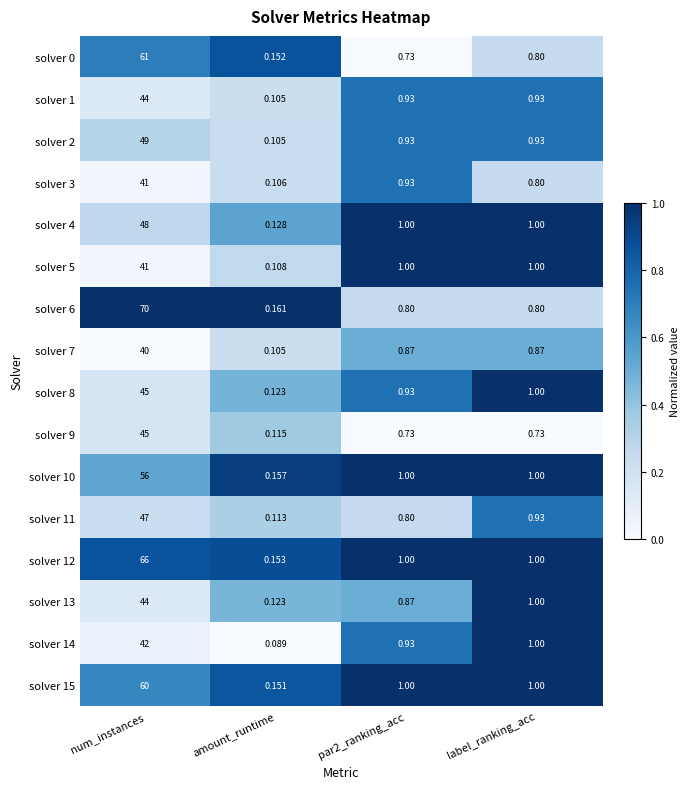

What is the total value across all series at label_ranking_acc?

14.8